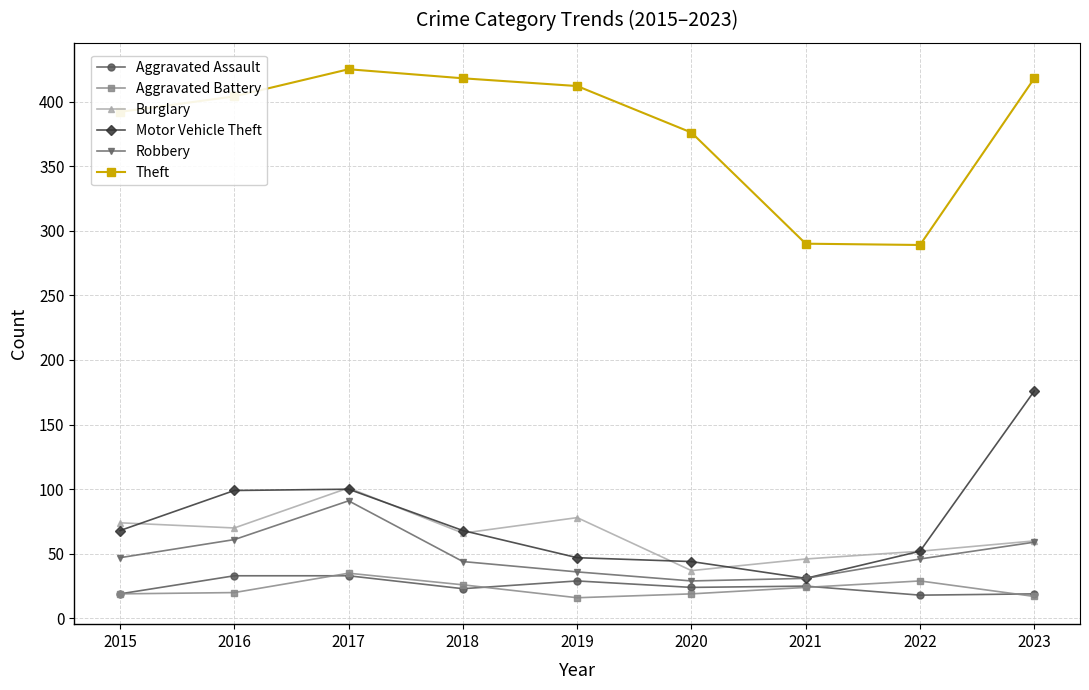

What are all the series names shown in the legend?

Aggravated Assault, Aggravated Battery, Burglary, Motor Vehicle Theft, Robbery, Theft